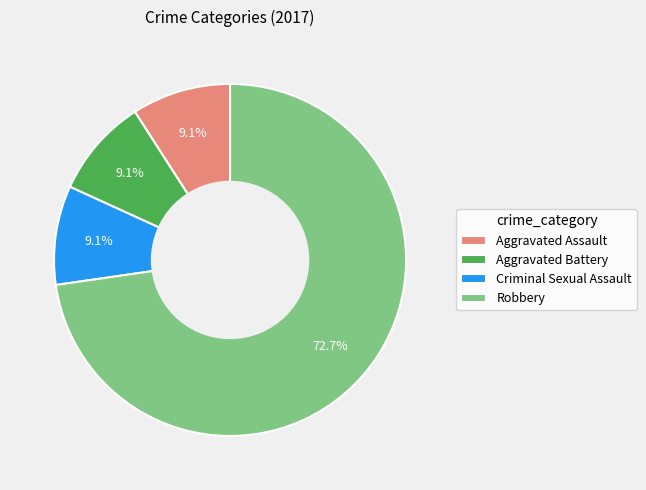

Combined, what portion of the pie is Aggravated Battery and Criminal Sexual Assault?

18.2%